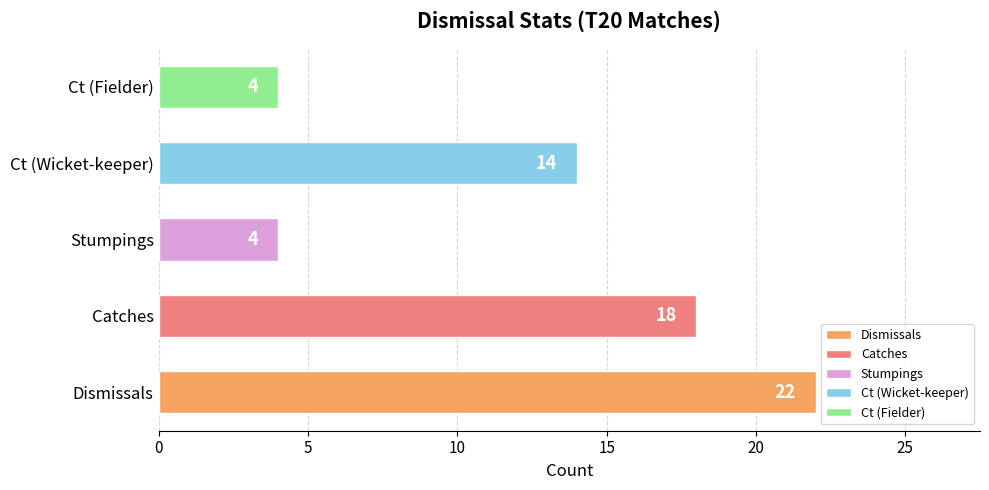

What is the average value?

12